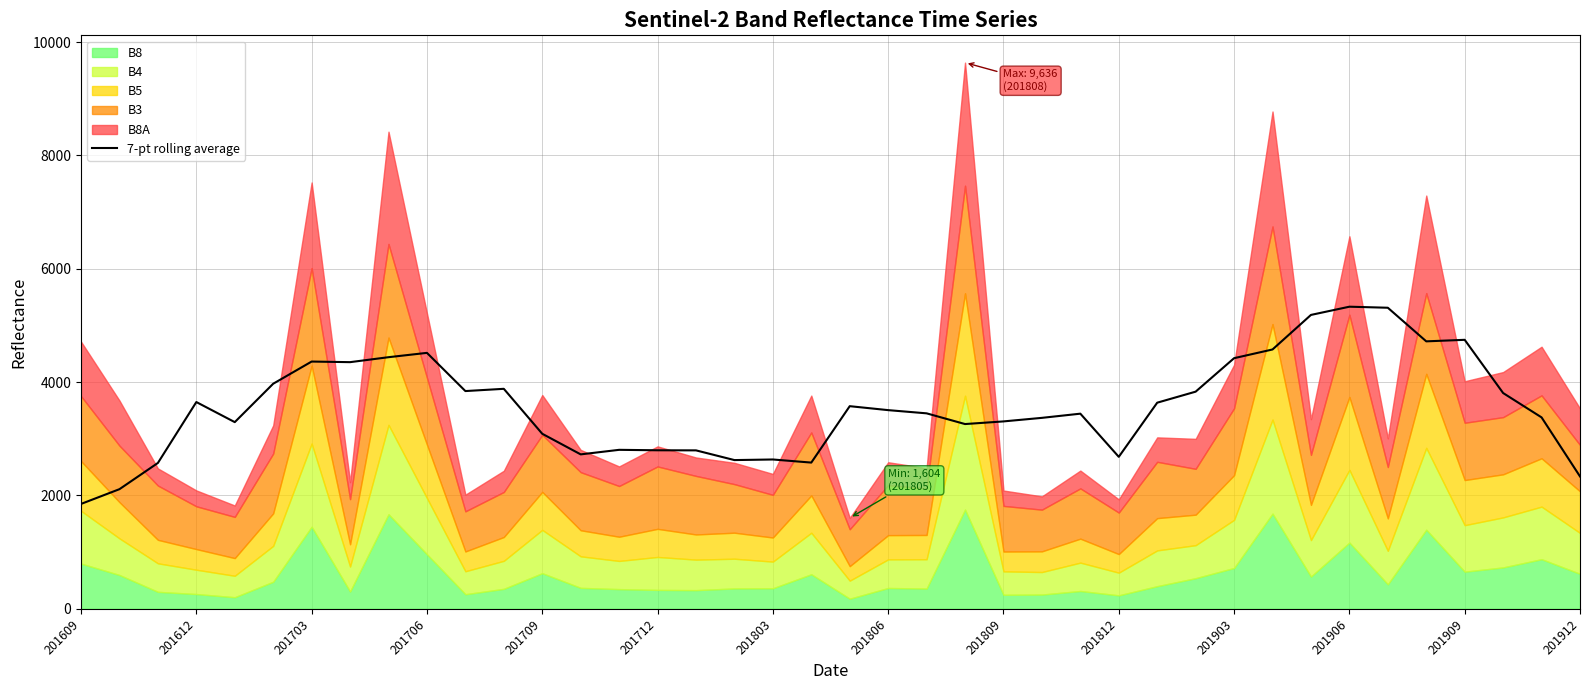

At which label does 7-pt rolling average reach its minimum?

201609